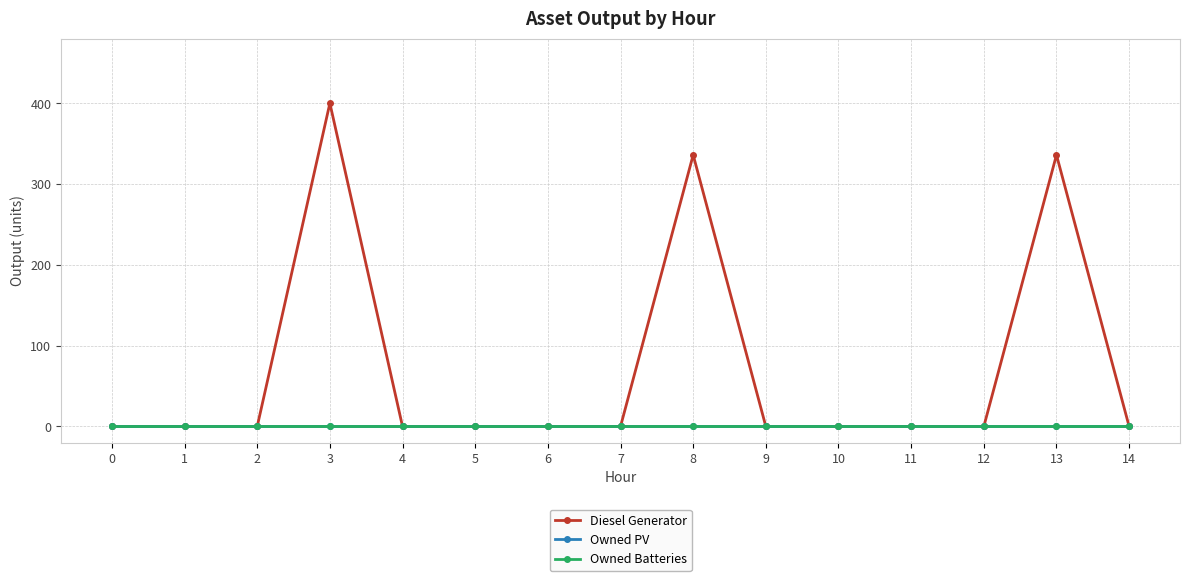

How many lines are shown in the chart?

3